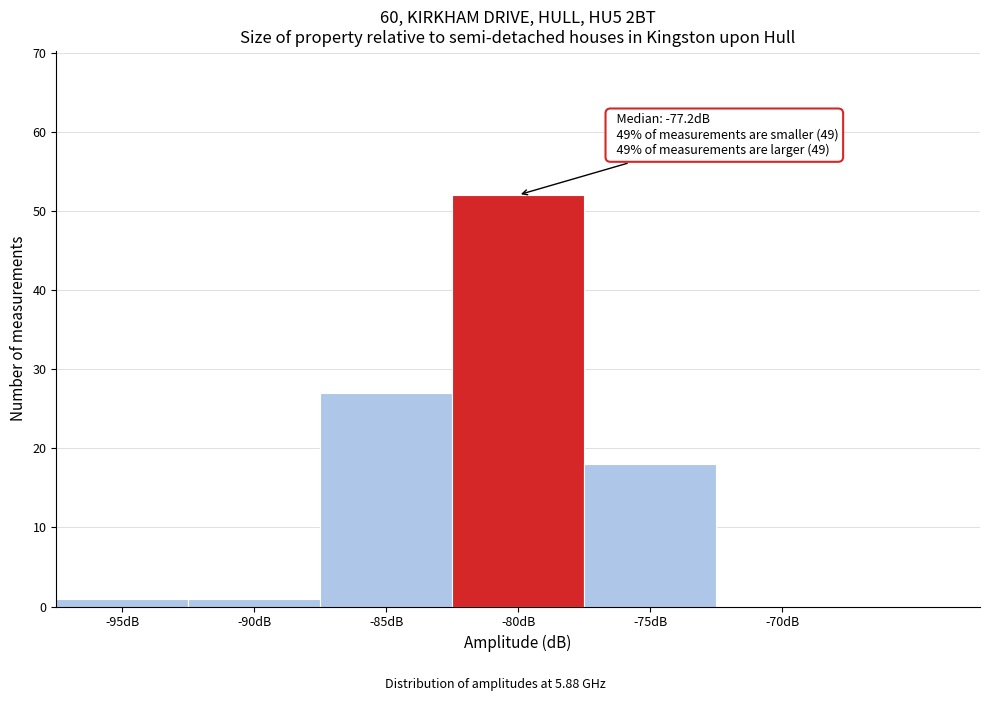

Reading left to right, extract all data points from this chart.

-95dB=1	-90dB=1	-85dB=27	-80dB=52	-75dB=18	-70dB=0